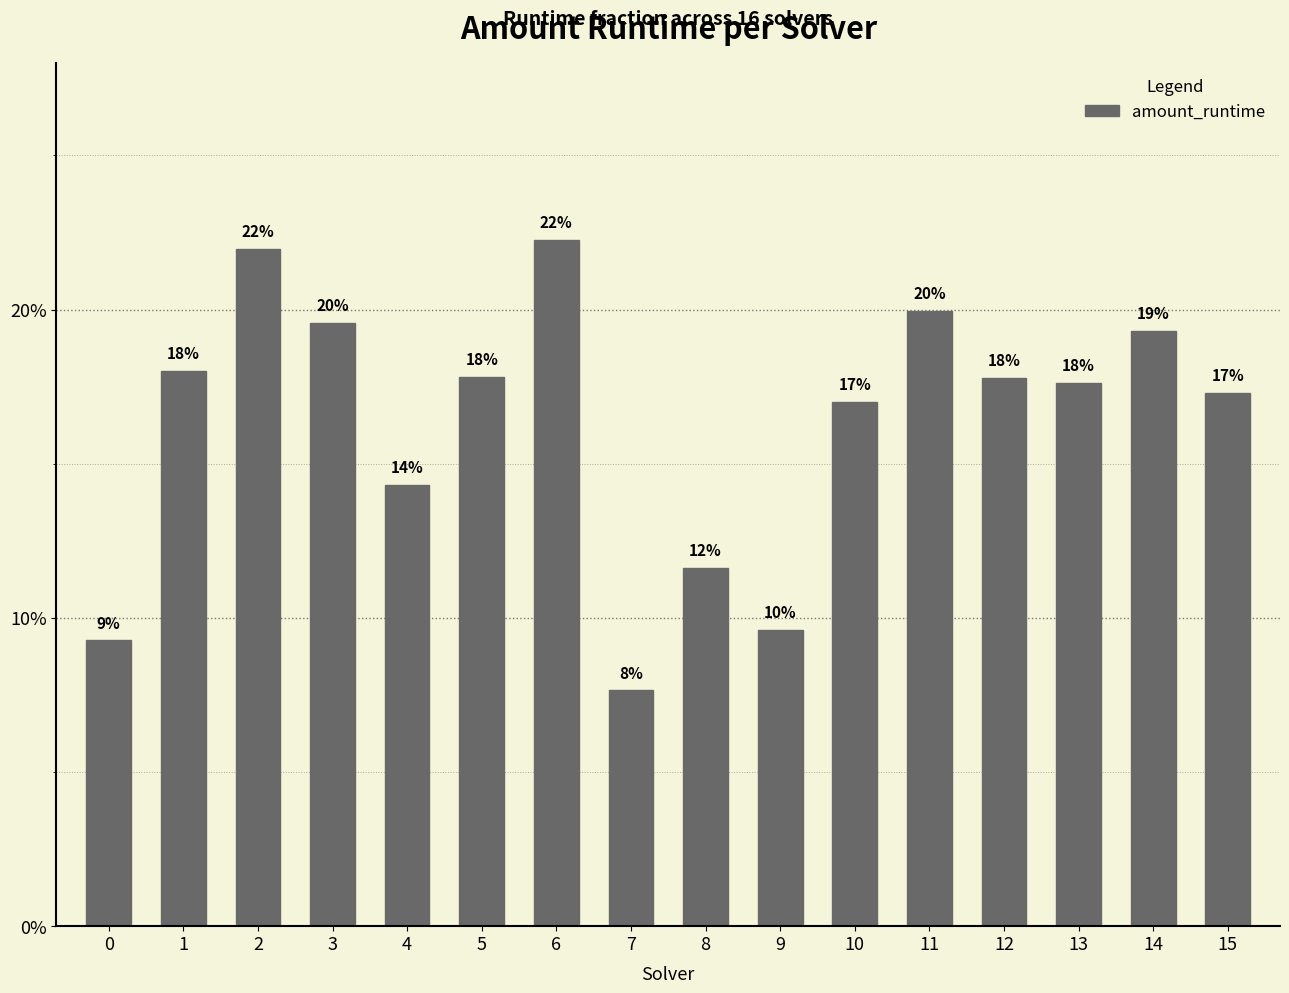

What is the difference between the maximum and minimum values?

0.1